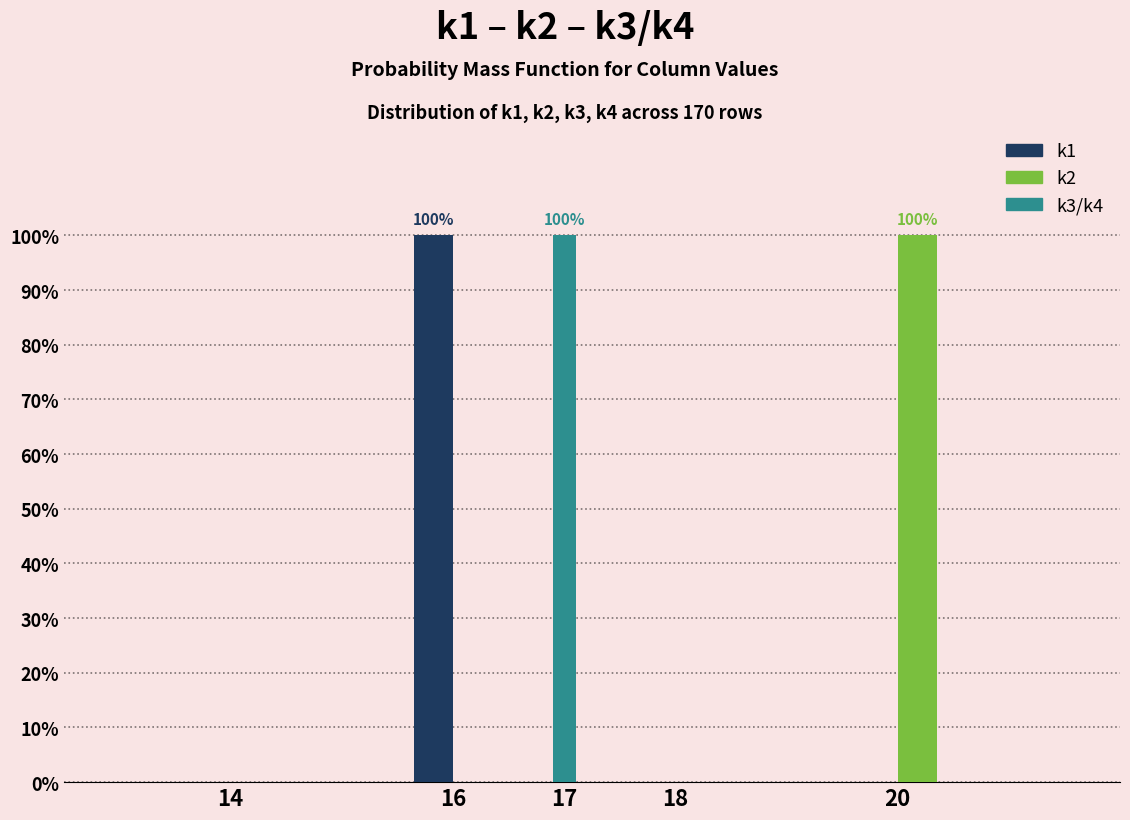

Reading left to right, what are all the values shown in this chart?

k1: 14=0	16=100	17=0	18=0	20=0
k2: 14=0	16=0	17=0	18=0	20=100
k3/k4: 14=0	16=0	17=100	18=0	20=0